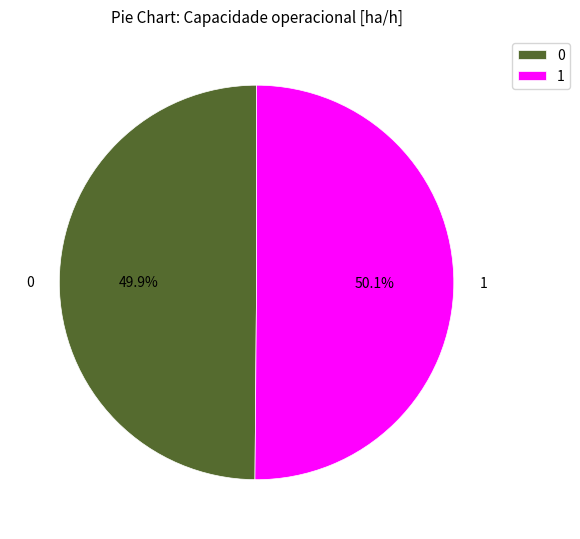

How many segments does this pie chart have?

2